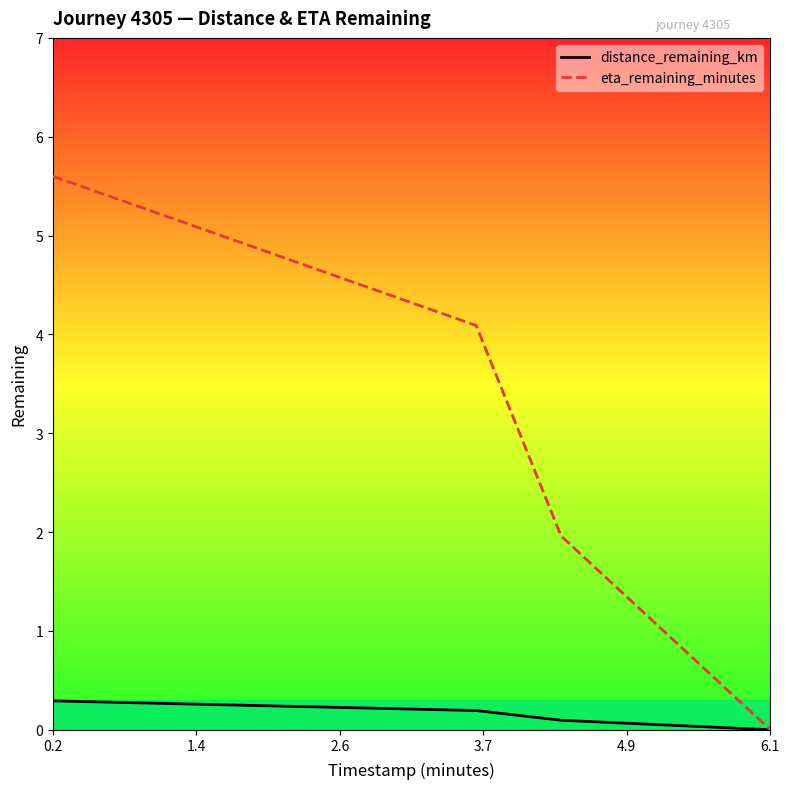

What is the difference between the maximum and minimum values in the eta_remaining_minutes series?

5.6